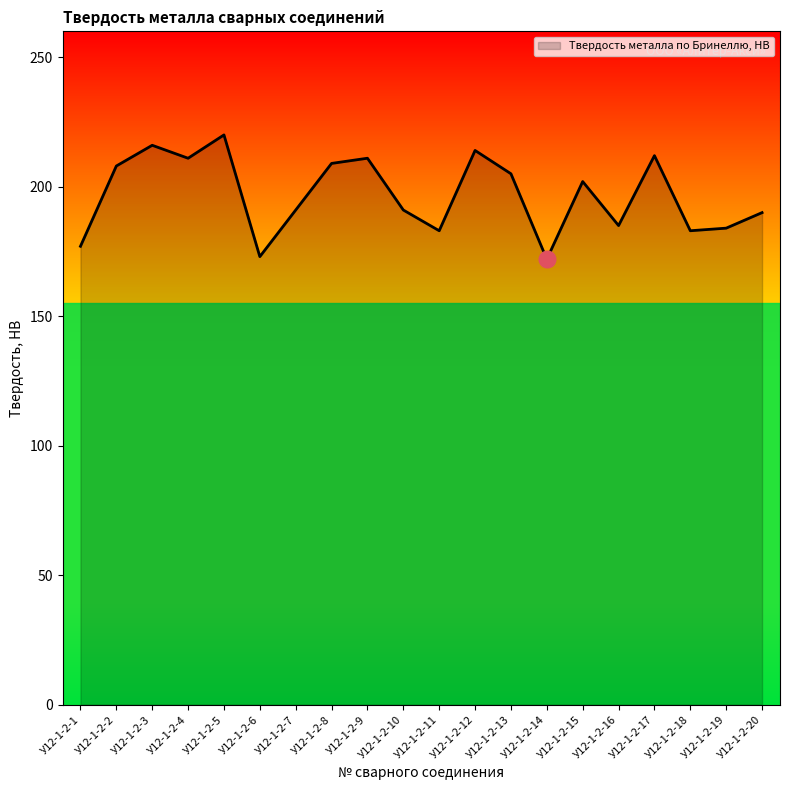

What is the difference between the maximum and minimum values?

48